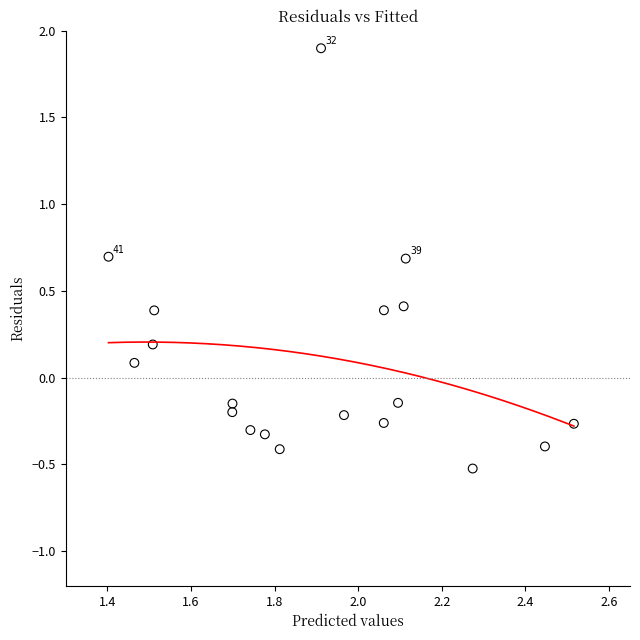

What is the range of X values (max minus min)?

1.1